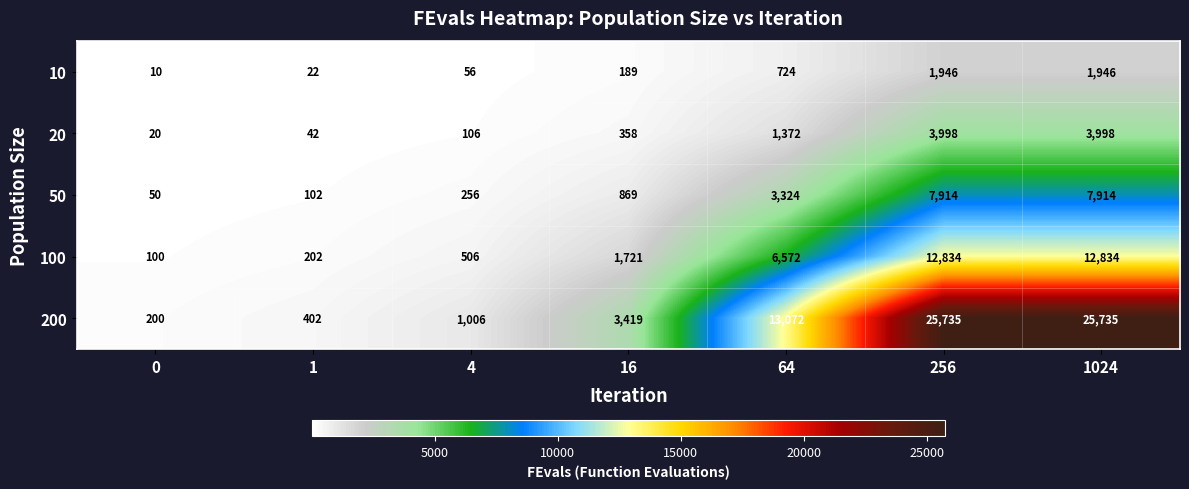

Is it true that 50 equals 869 at 16?

True